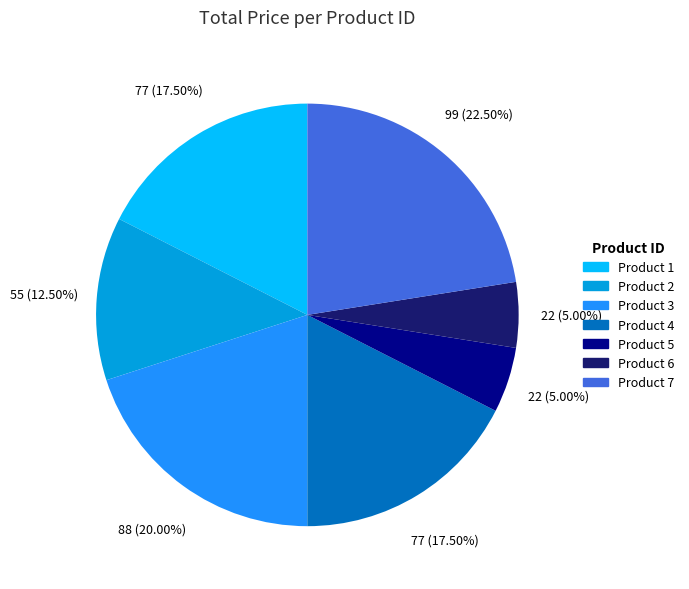

How many slices are in this pie chart?

7